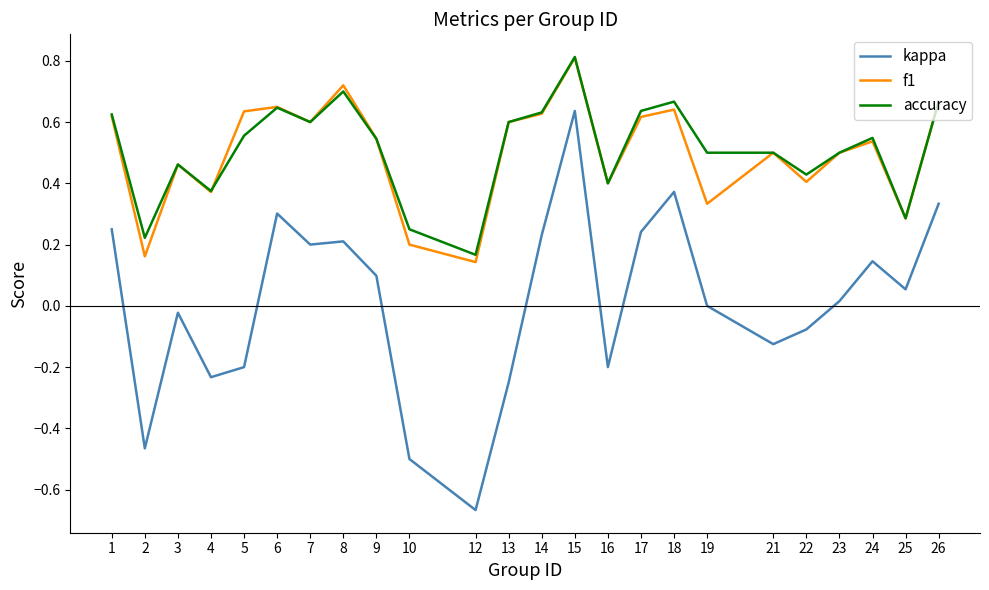

Which series has the largest range (max minus min)?

kappa